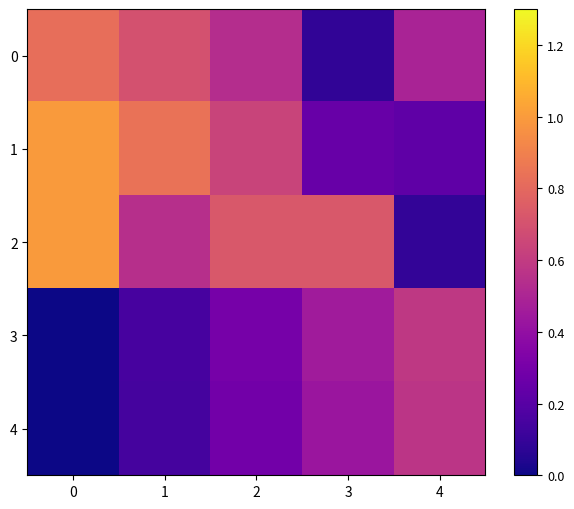

What is the maximum value for 0?

0.8